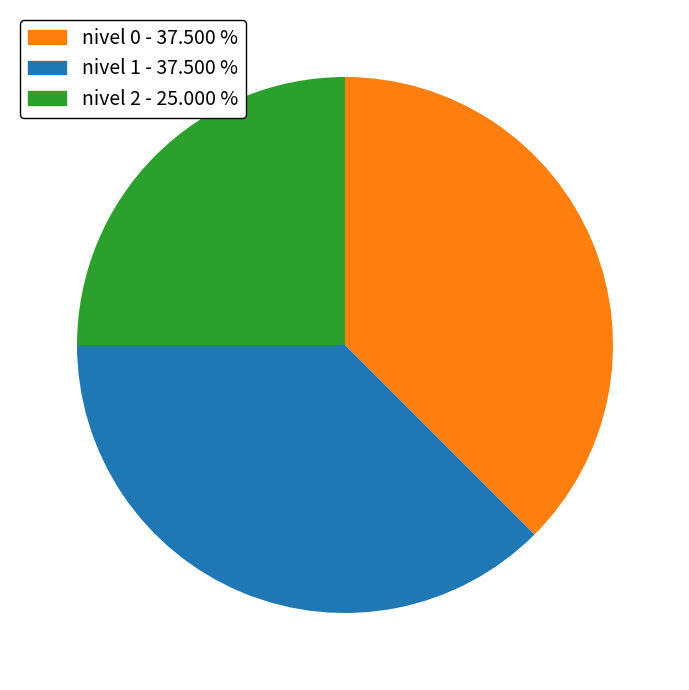

Is there a majority slice in this chart?

No